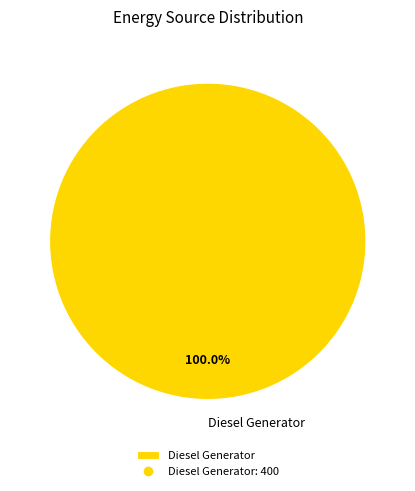

To the nearest percent, what portion does Diesel Generator represent?

100%